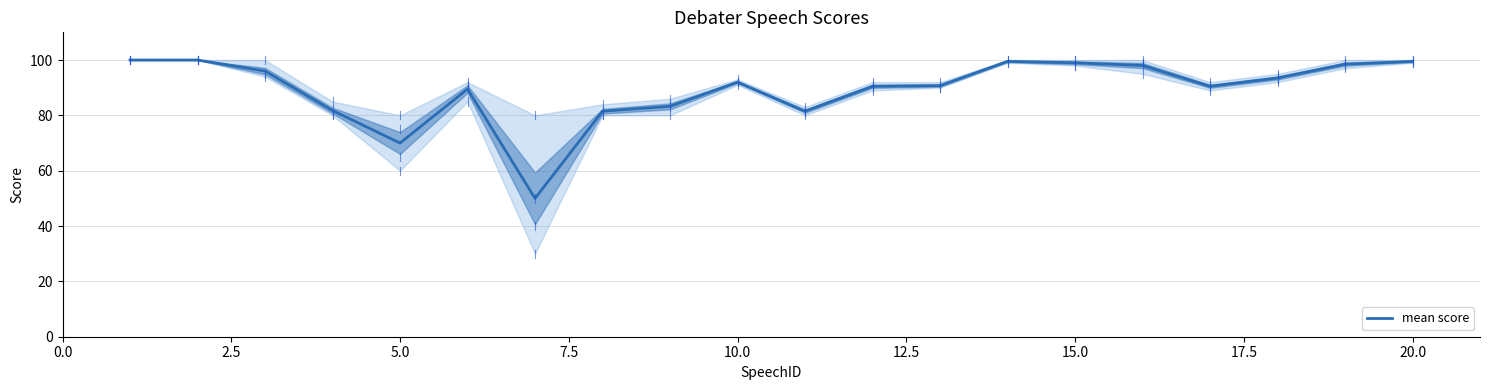

What is the smallest value displayed?

50.0